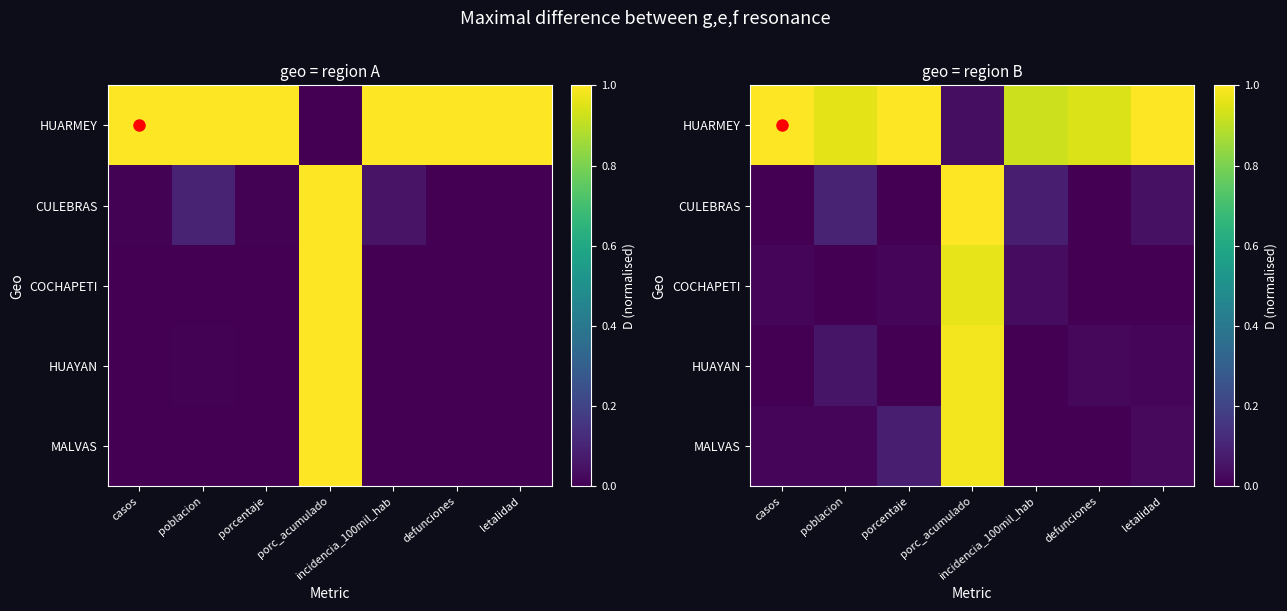

Count the number of categories in the chart.

7